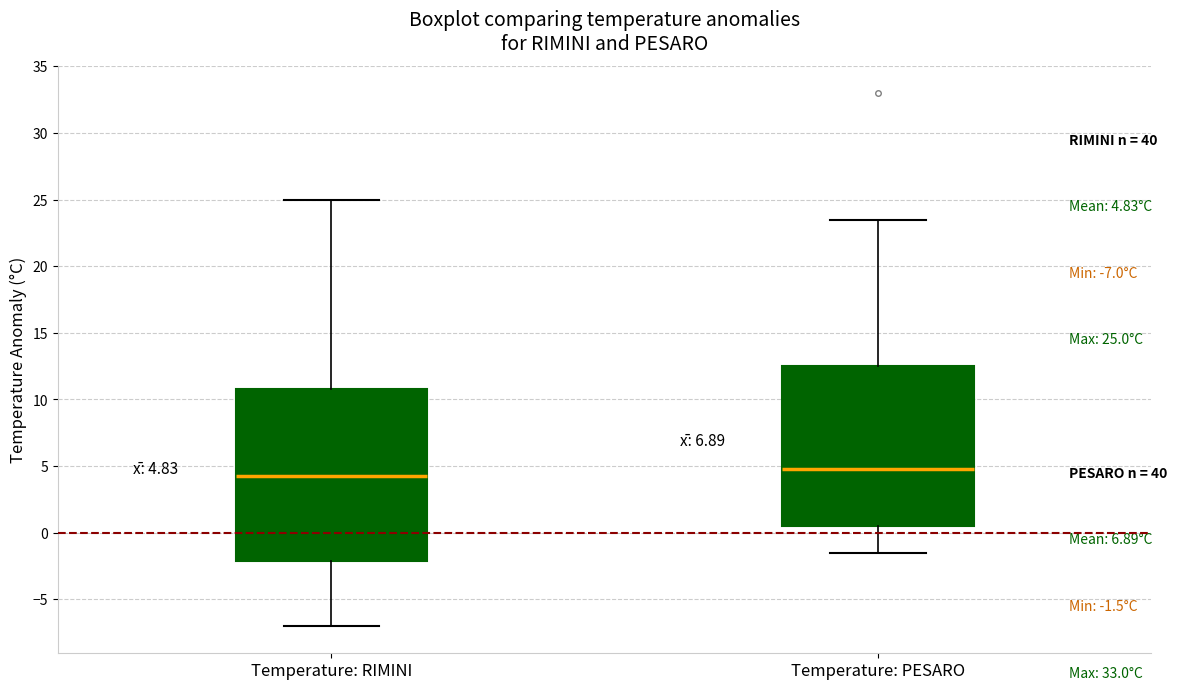

Which box is the tallest, from its lower edge to its upper edge?

Temperature: RIMINI